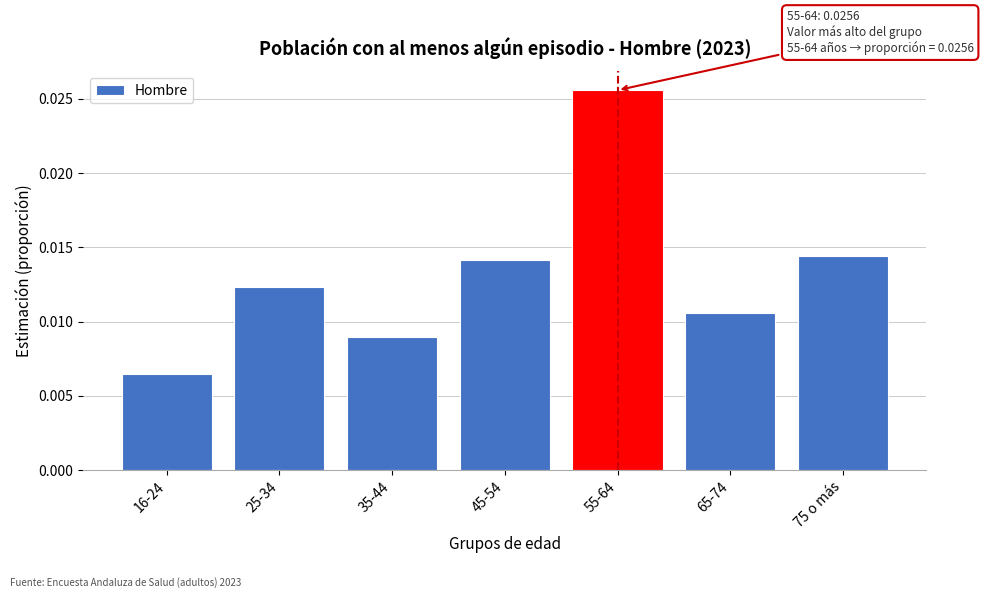

Which category has the highest value across all series?

55-64